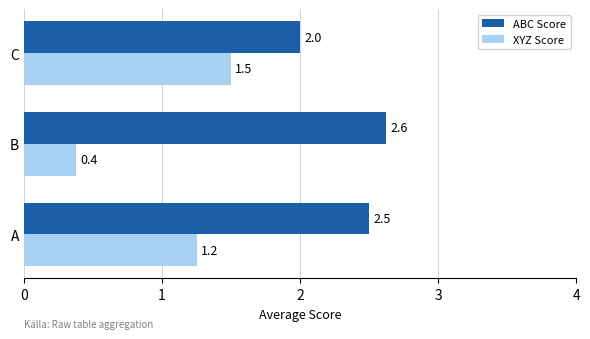

How many values in the XYZ Score series exceed 1?

2